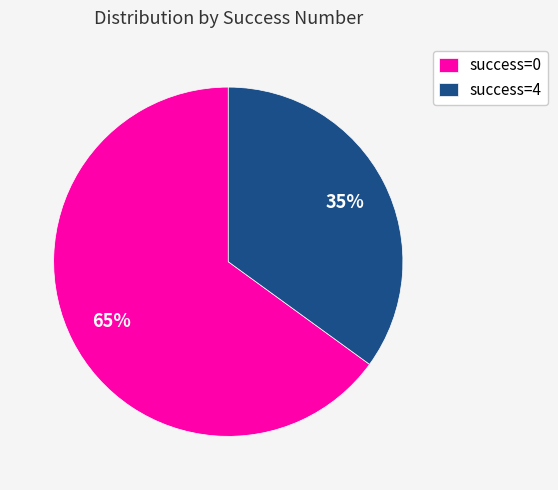

Is it true that success=4 is 43% of the pie?

False